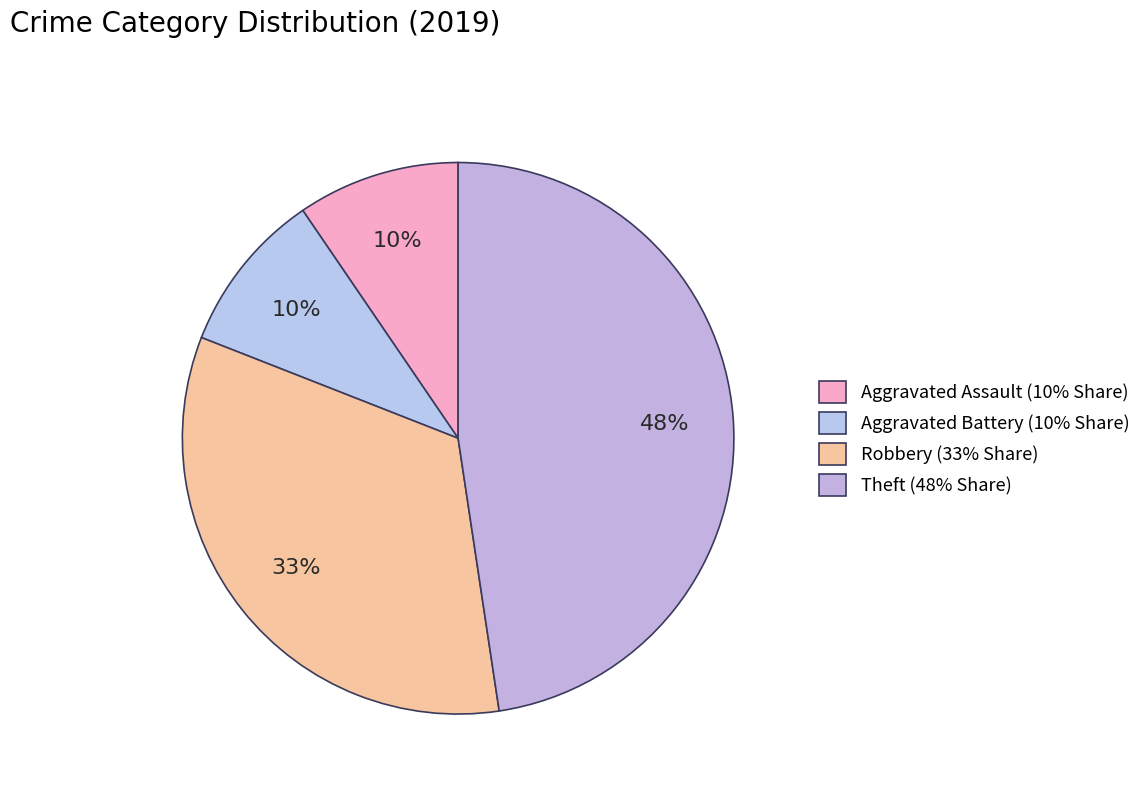

Which category has the biggest portion of the pie?

Theft